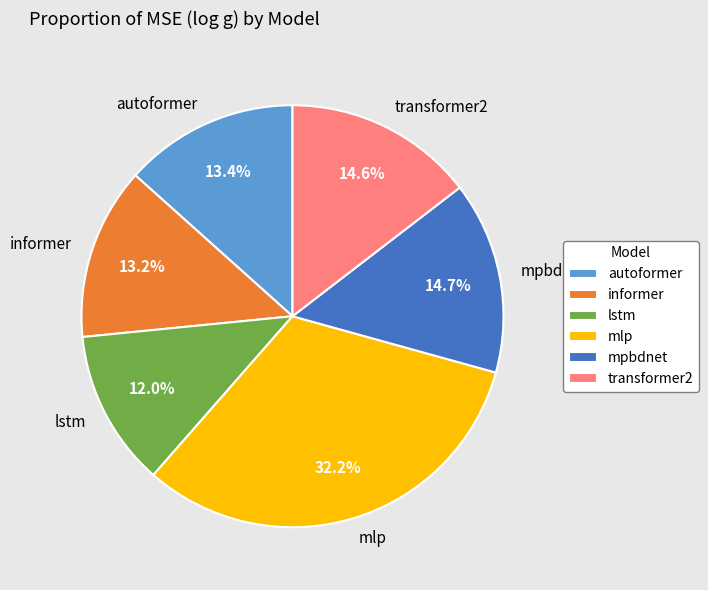

Combined, do mlp and autoformer account for over 50%?

No